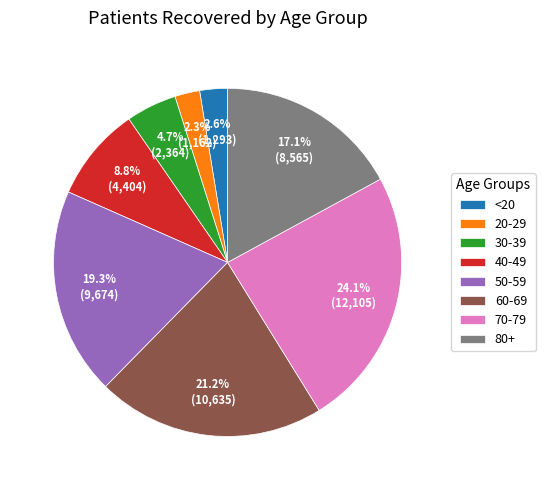

Between 60-69 and 80+, which is larger?

60-69